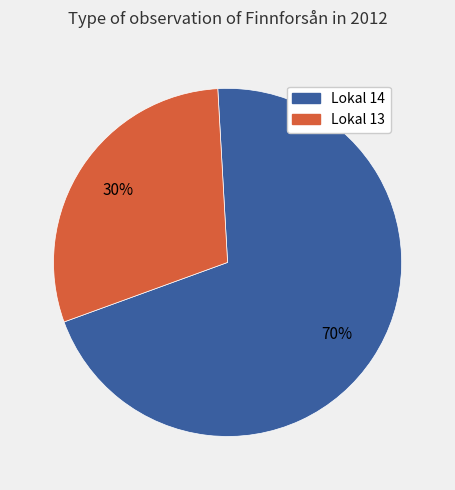

How many slices are in this pie chart?

2